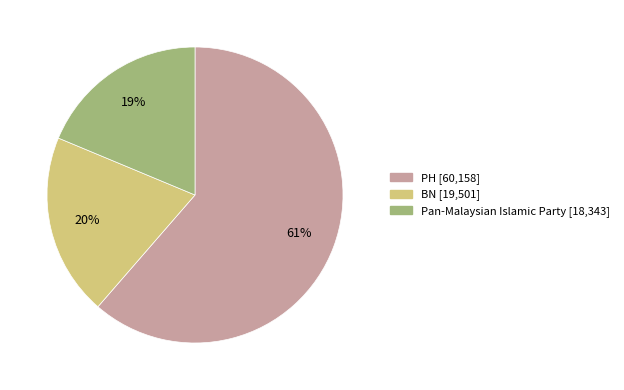

Is there a majority slice in this chart?

Yes